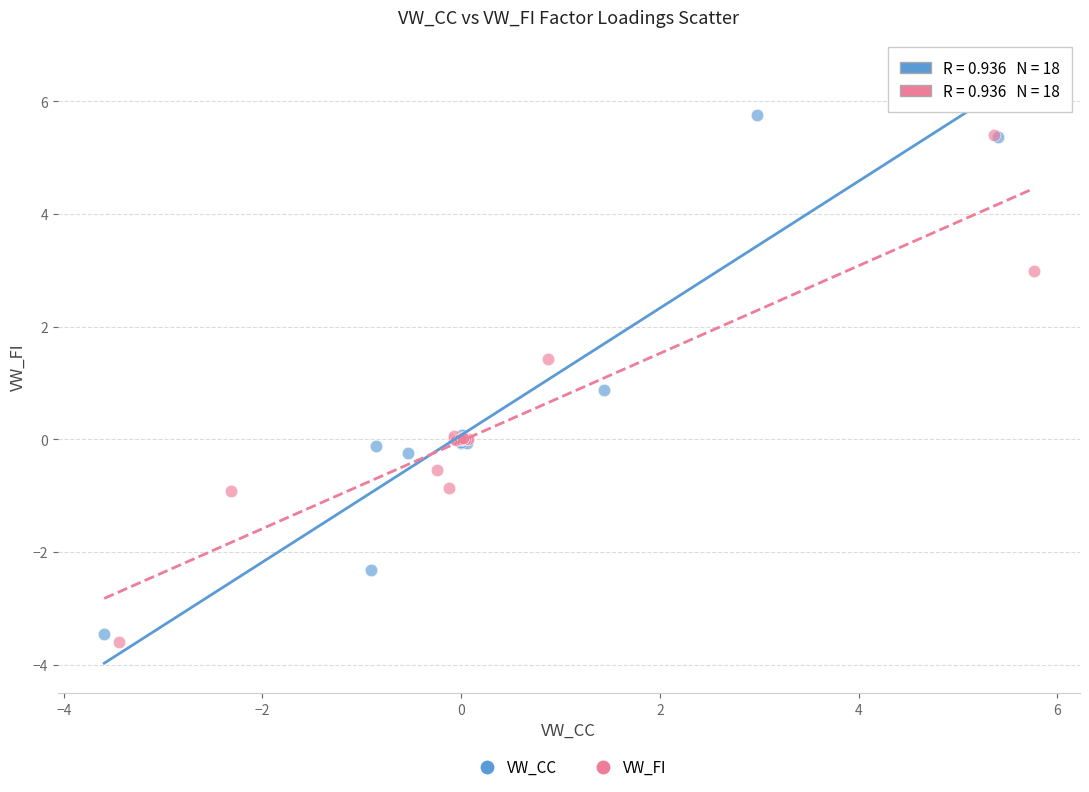

What are all the series names shown in the legend?

VW_CC, VW_FI